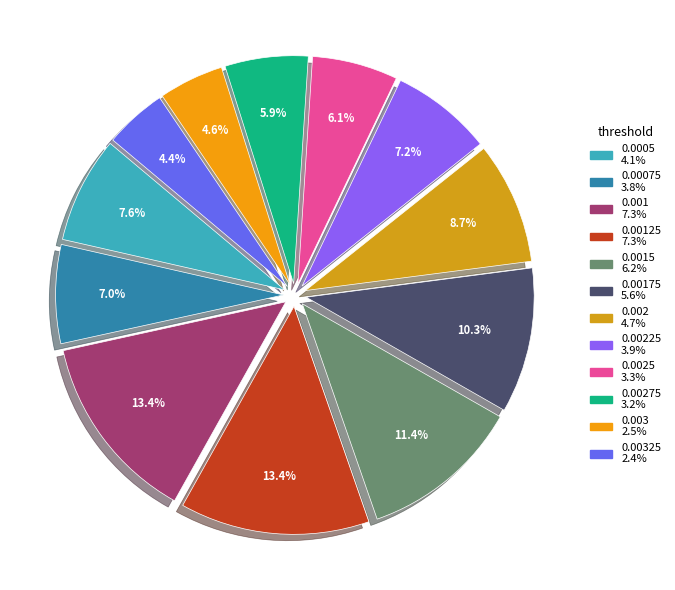

Count the number of slices in the pie.

12